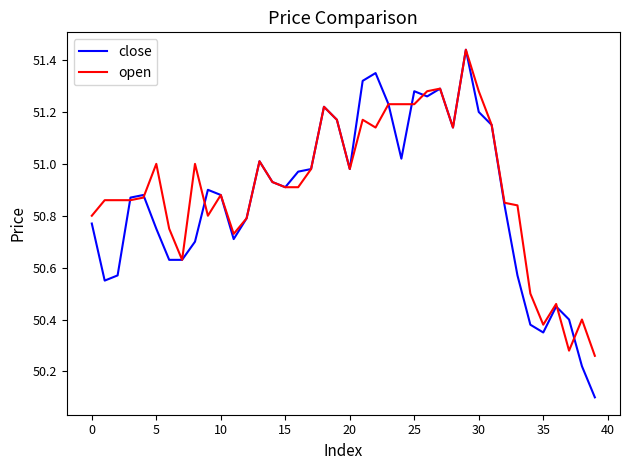

Which series has the widest spread of values?

close